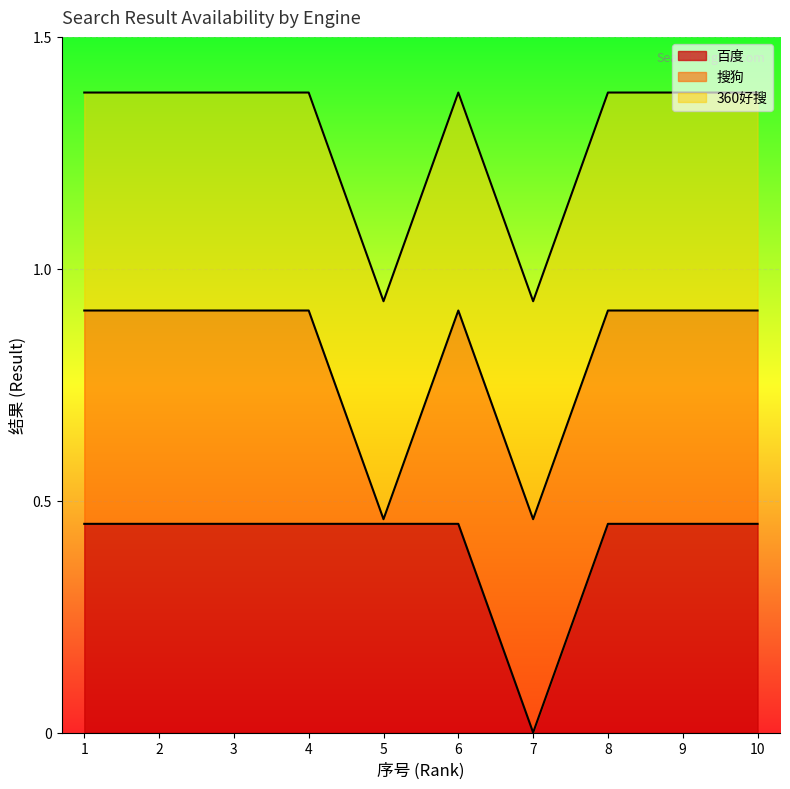

Reading right to left, extract all data points from this chart.

百度: 1	1	1	0	1	1	1	1	1	1
搜狗: 1	1	1	1	1	0	1	1	1	1
360好搜: 1	1	1	1	1	1	1	1	1	1